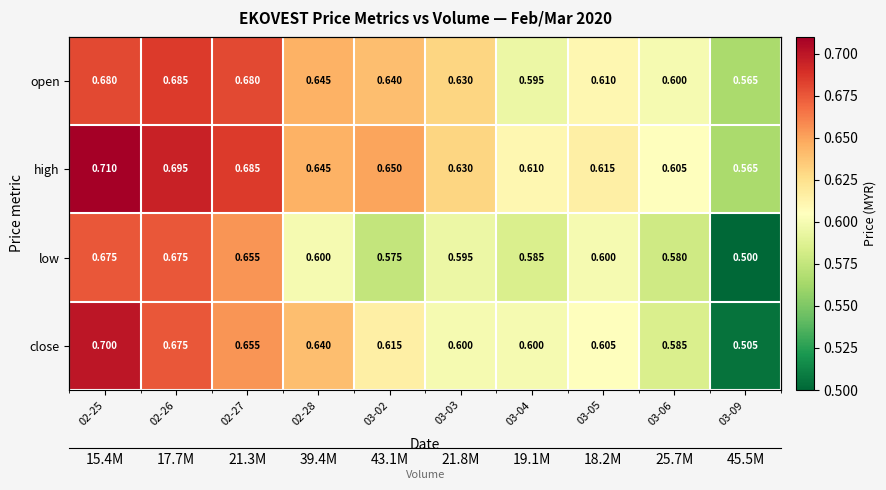

Is it true that low equals 1.1 at 02-25?

False